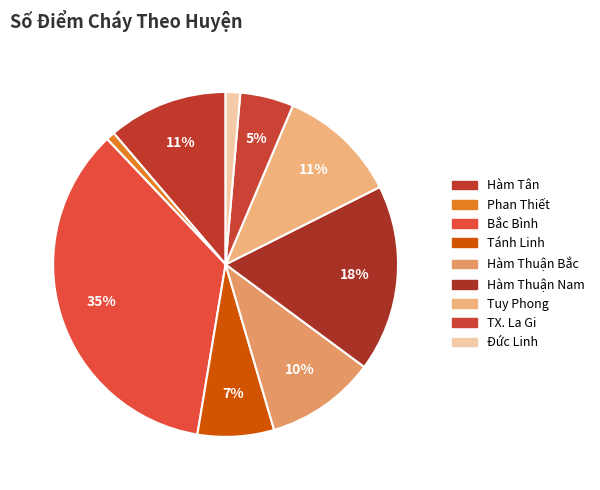

What is the ratio of the value at Đức Linh to the value at Hàm Tân?

0.1